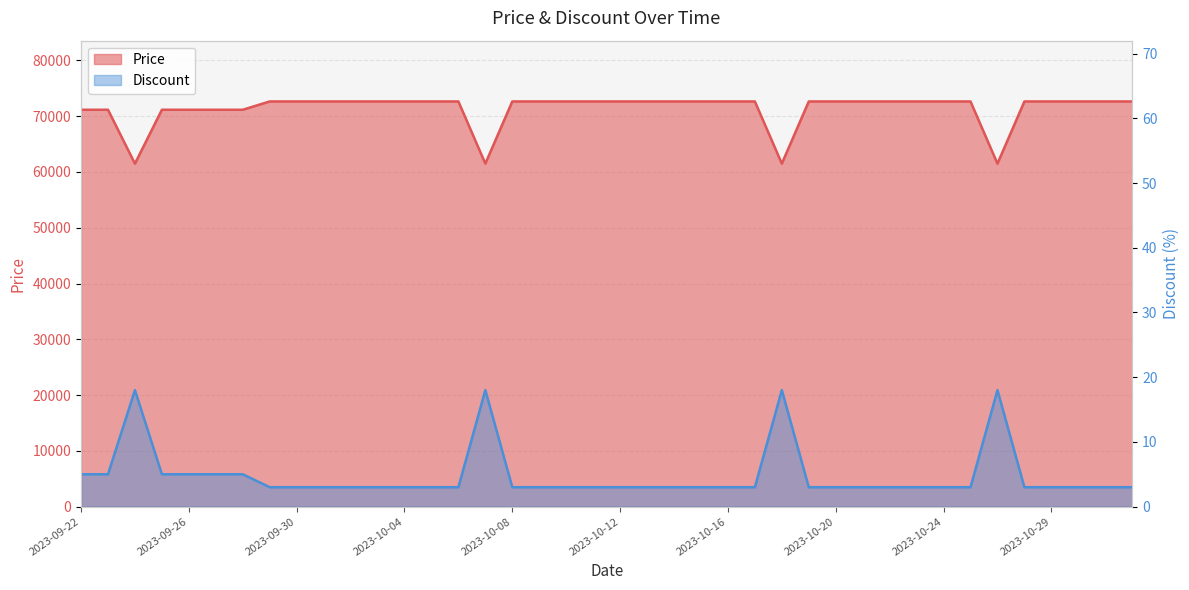

What are all the series names shown in the legend?

Price, Discount